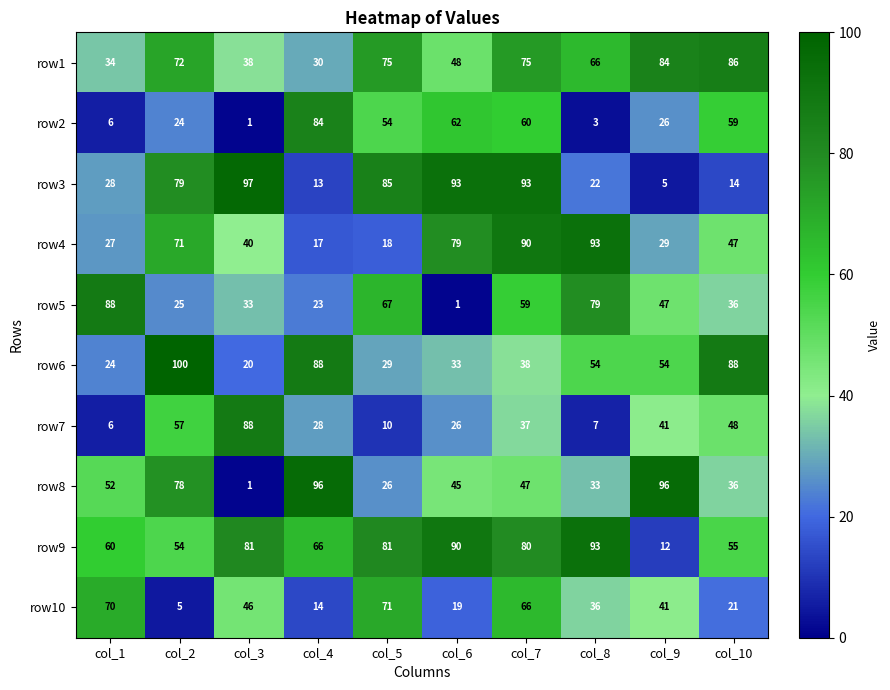

Which category has the highest value across all series?

col_2